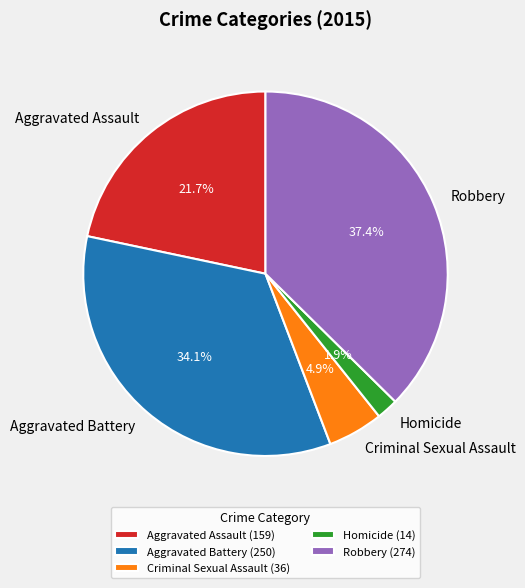

Which slice is the smallest?

Homicide